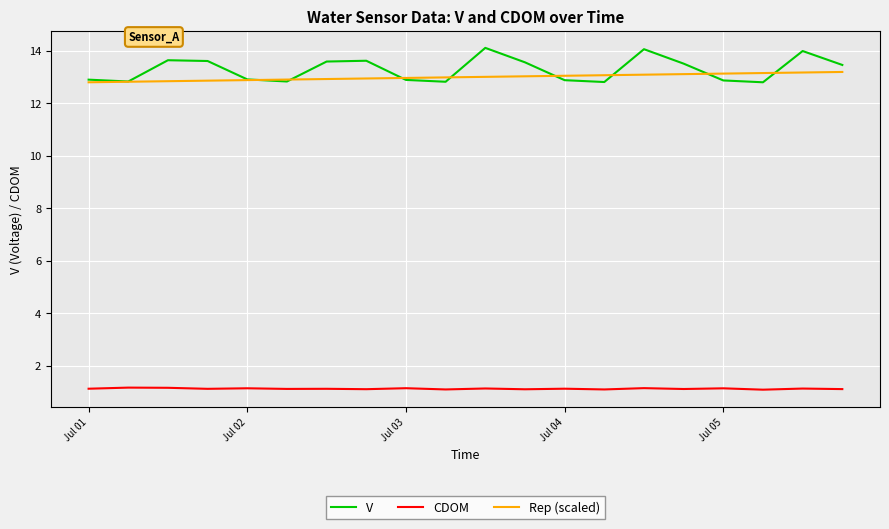

What is the maximum value shown in the chart?

14.1